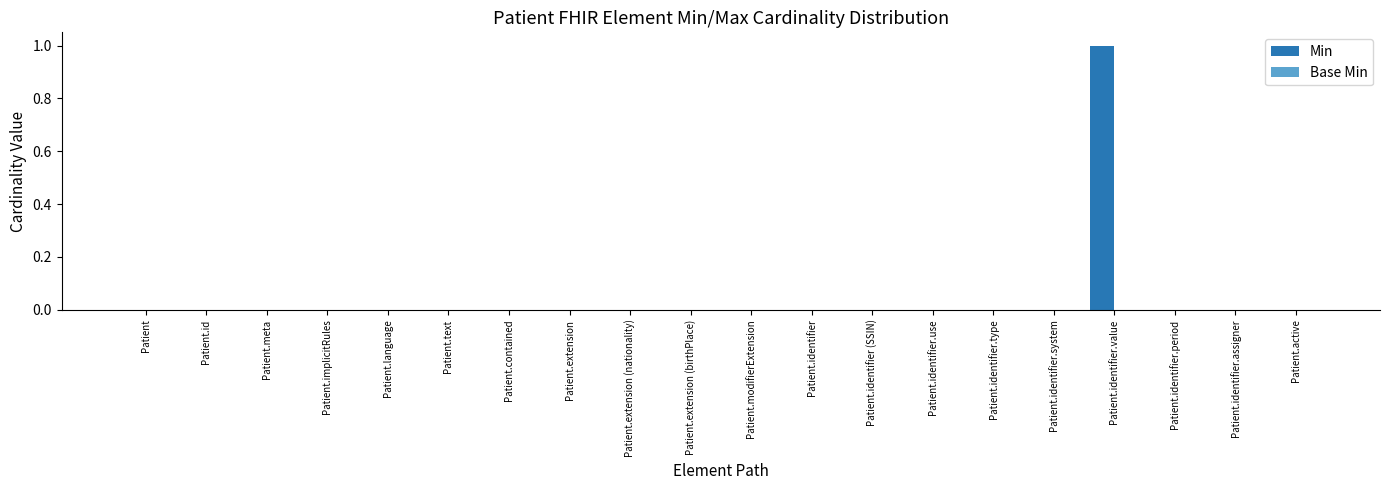

What is the change in value from Patient to Patient.identifier.value?

+1